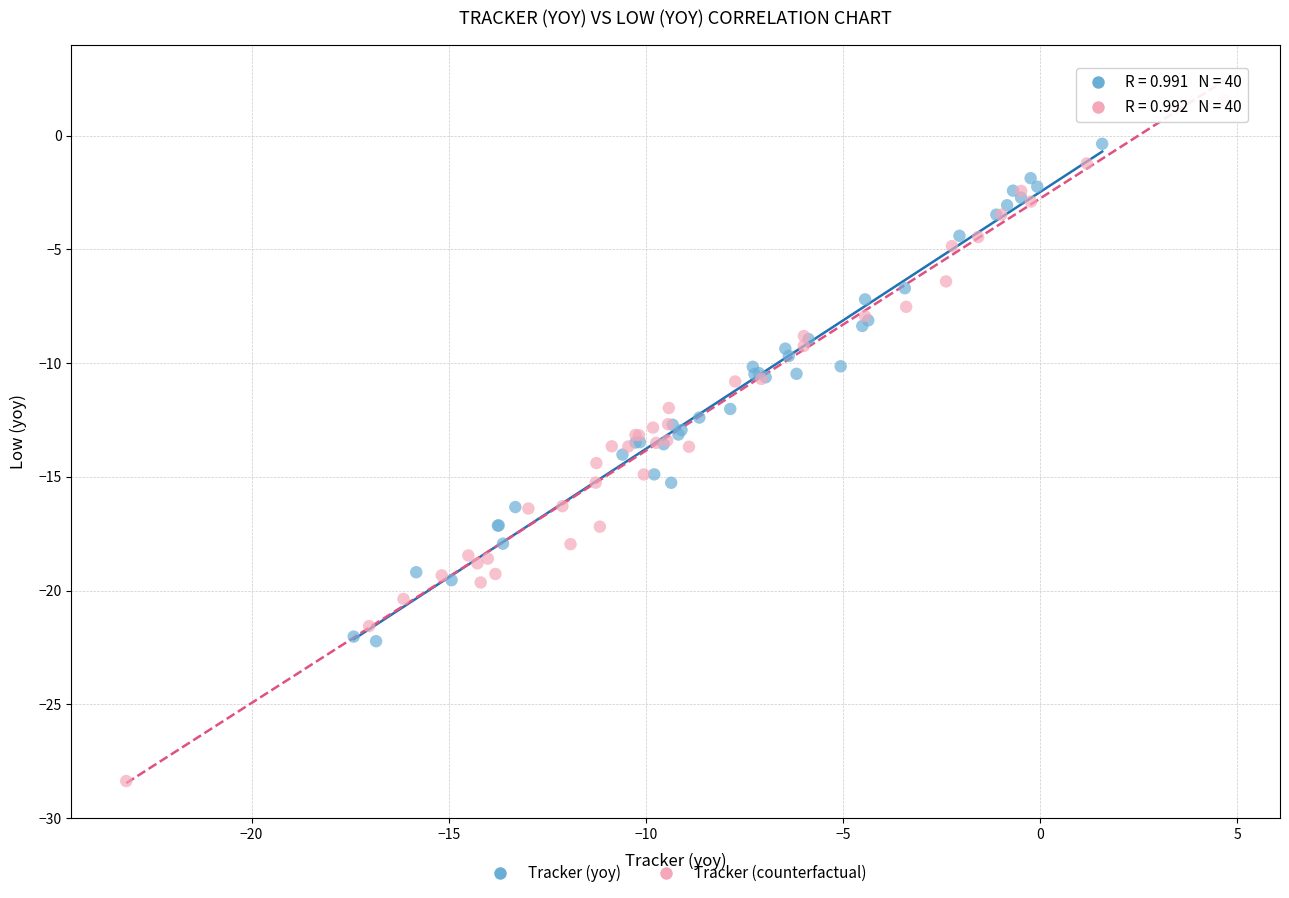

Which series contains the lowest Y value?

Tracker (counterfactual)